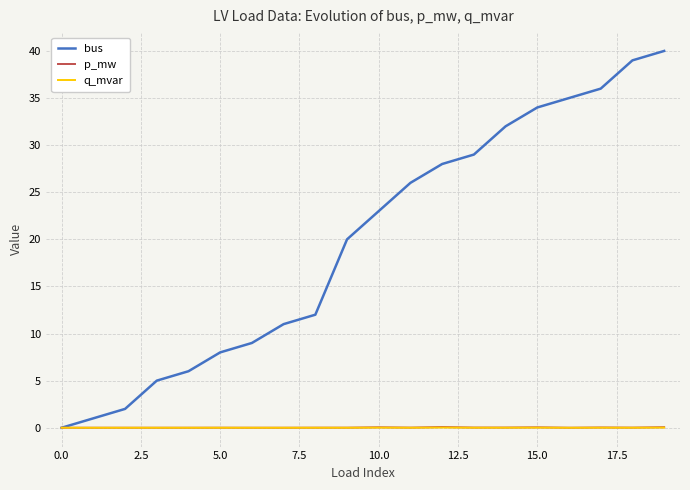

Which series has the widest spread of values?

bus